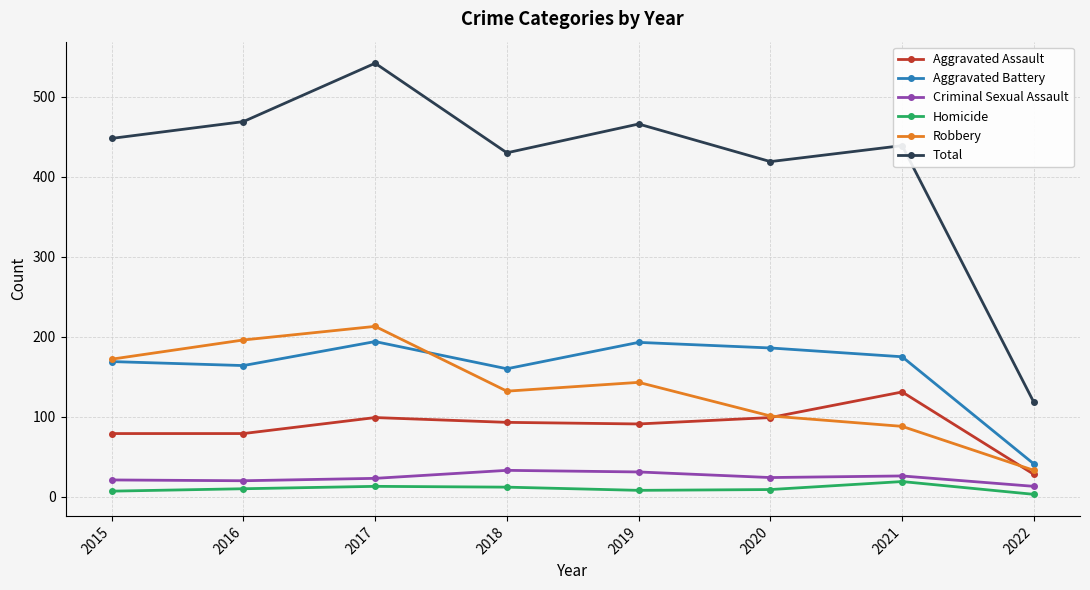

How many lines are shown in the chart?

6